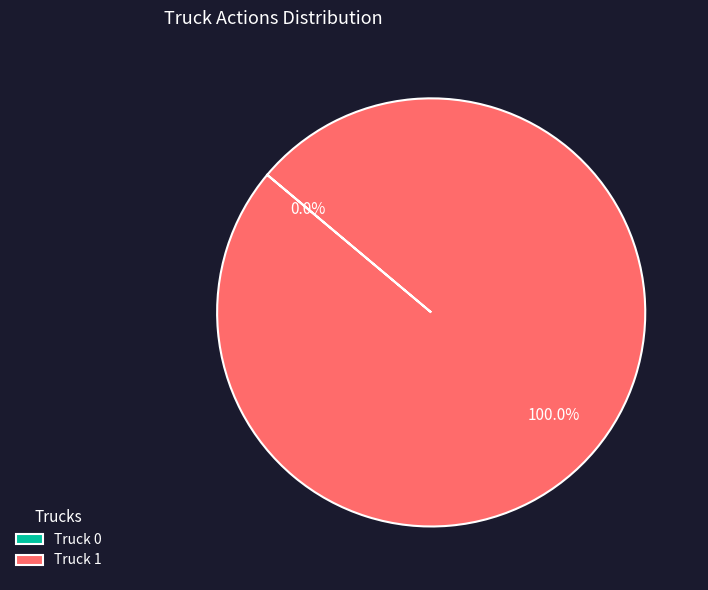

To the nearest percent, what is the combined percentage of Truck 0 and Truck 1?

100%